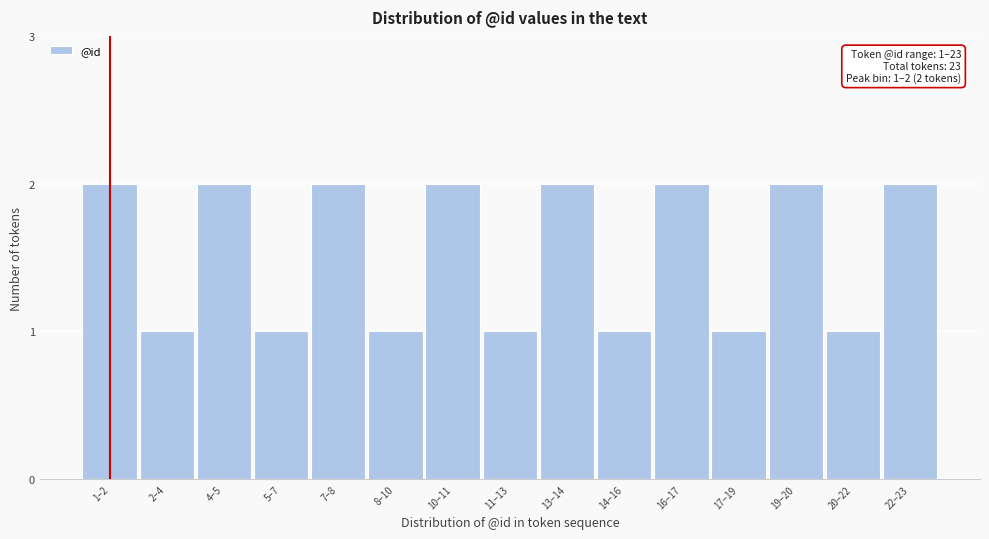

Reading left to right, extract all data points from this chart.

1–2=2	2–4=1	4–5=2	5–7=1	7–8=2	8–10=1	10–11=2	11–13=1	13–14=2	14–16=1	16–17=2	17–19=1	19–20=2	20–22=1	22–23=2